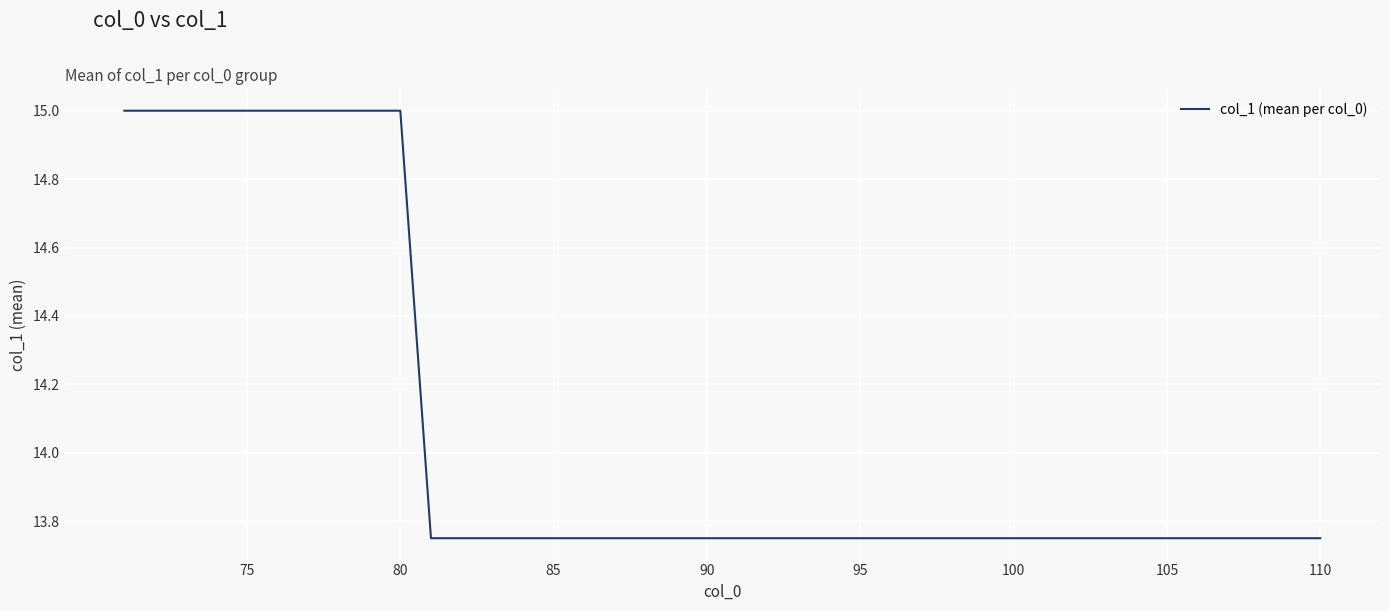

What is the greatest value displayed?

15.0